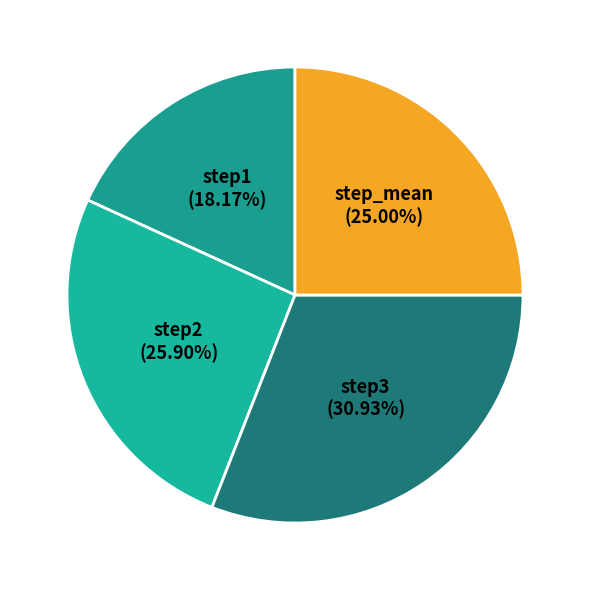

Rank the categories by value from highest to lowest.

step3, step2, step_mean, step1